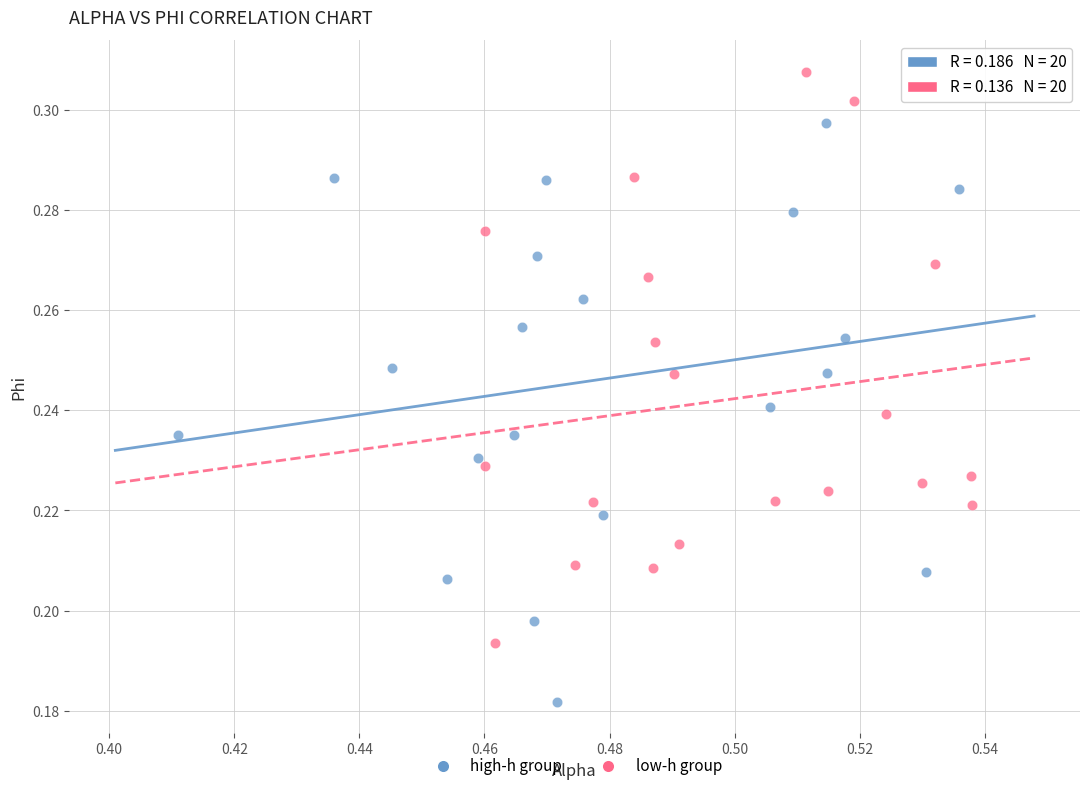

Which series reaches the minimum Y coordinate?

high-h group